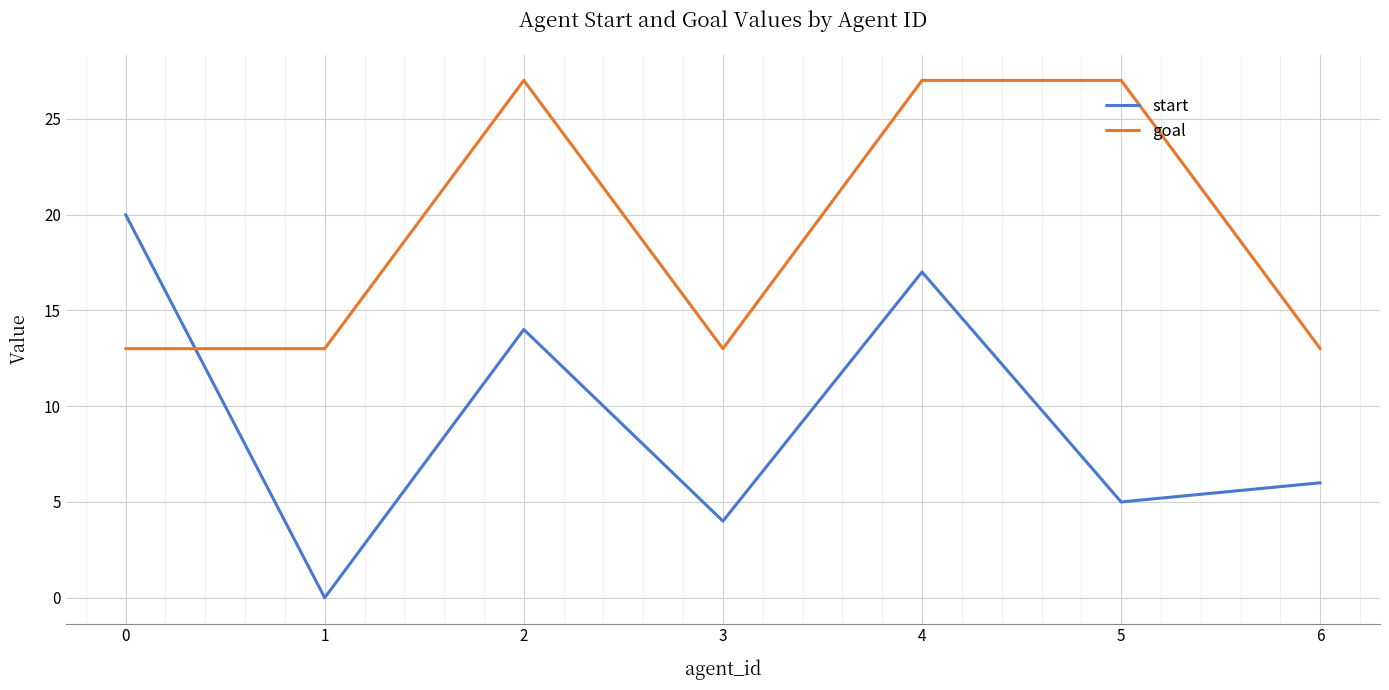

List the series in order of their peak value, lowest first.

start, goal